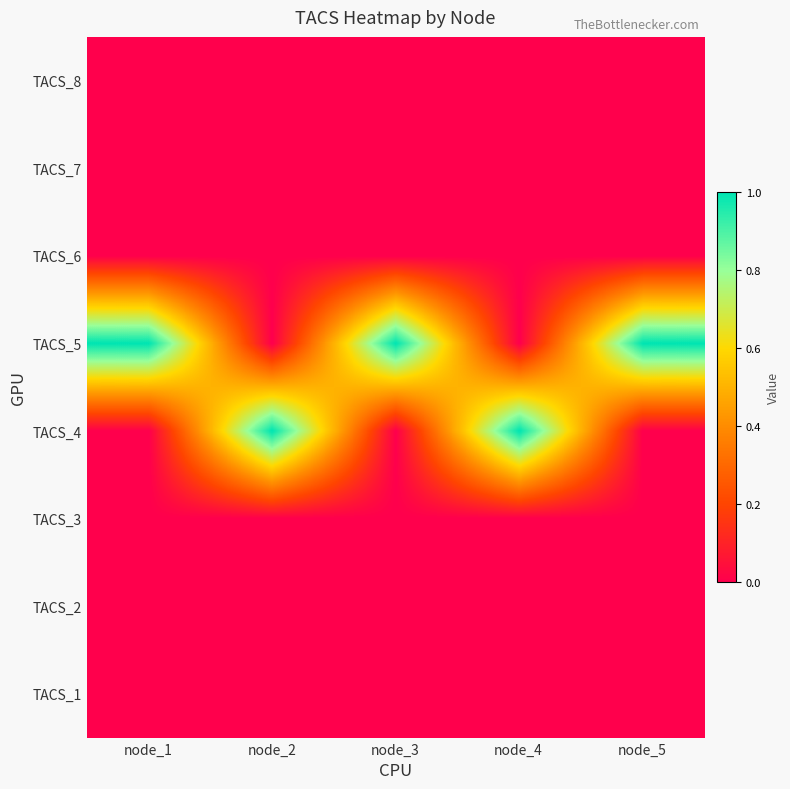

Reading right to left, transcribe all the data shown in this chart.

TACS_8: node_5=0	node_4=0	node_3=0	node_2=0	node_1=0
TACS_7: node_5=0	node_4=0	node_3=0	node_2=0	node_1=0
TACS_6: node_5=0	node_4=0	node_3=0	node_2=0	node_1=0
TACS_5: node_5=1	node_4=0	node_3=1	node_2=0	node_1=1
TACS_4: node_5=0	node_4=1	node_3=0	node_2=1	node_1=0
TACS_3: node_5=0	node_4=0	node_3=0	node_2=0	node_1=0
TACS_2: node_5=0	node_4=0	node_3=0	node_2=0	node_1=0
TACS_1: node_5=0	node_4=0	node_3=0	node_2=0	node_1=0